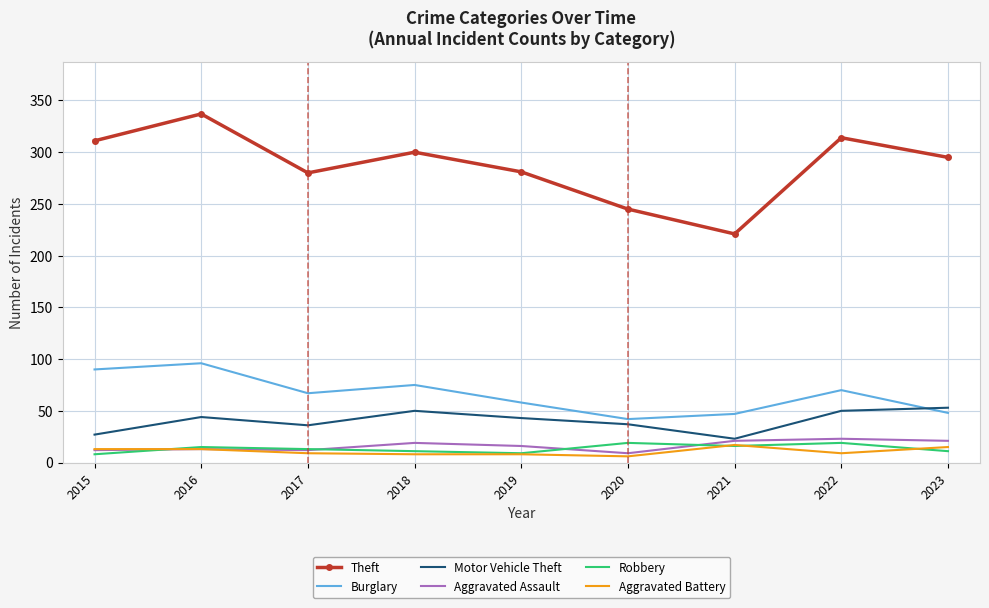

True or false: Robbery and Aggravated Assault cross at least once.

True